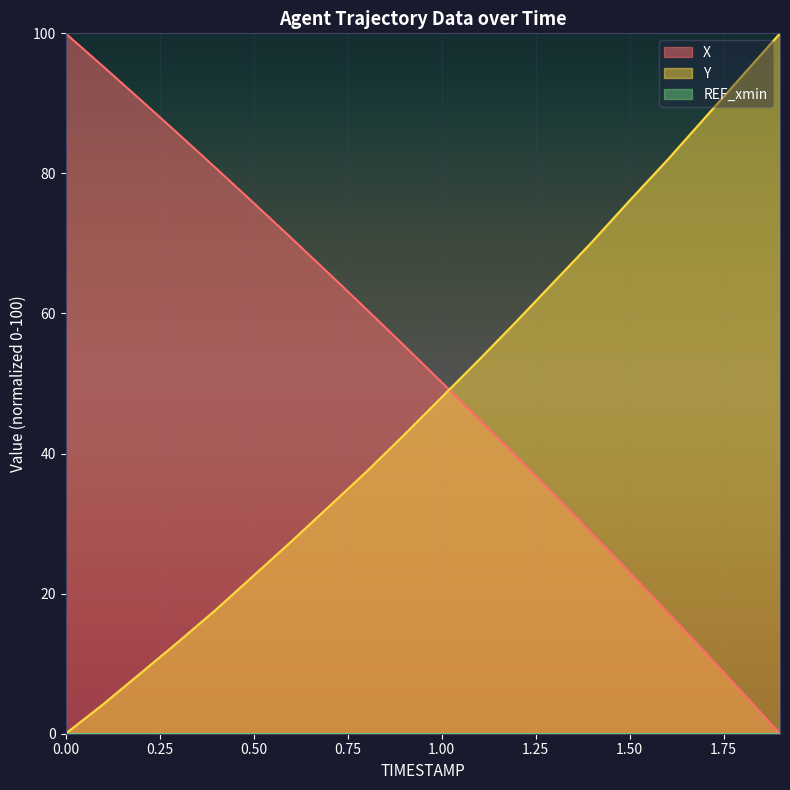

What is the total value across all series at 0.1?

99.5